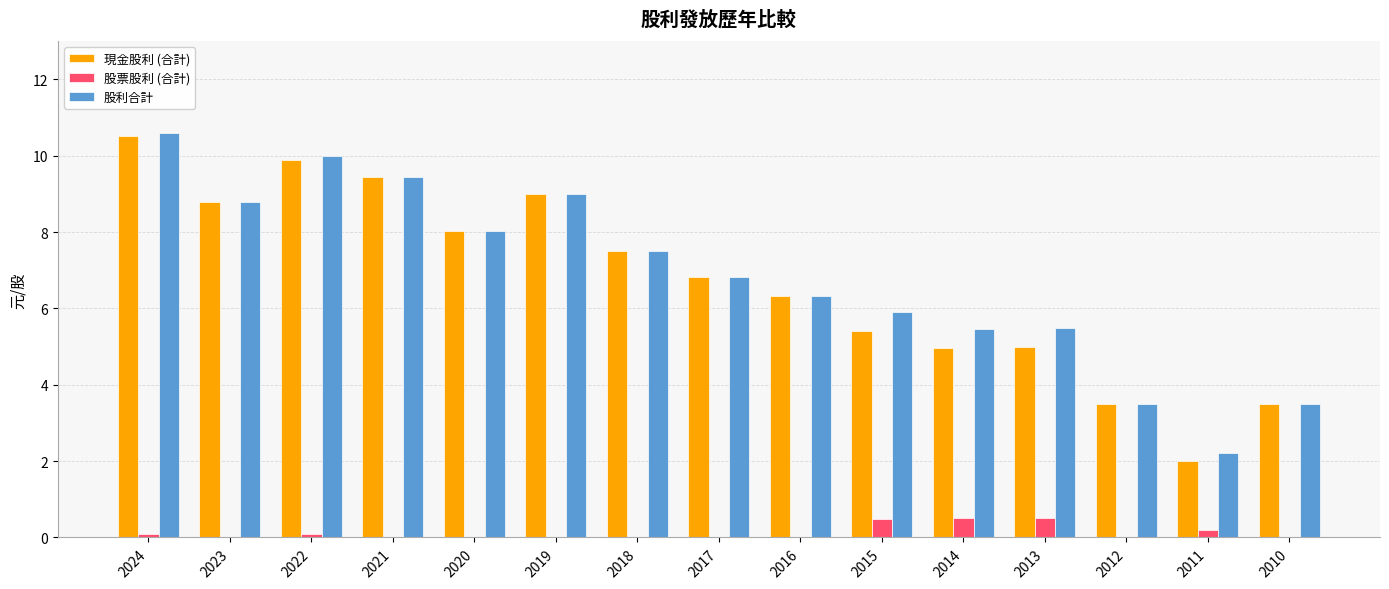

What is the difference between the 現金股利 (合計) values at 2020 and 2016?

1.7